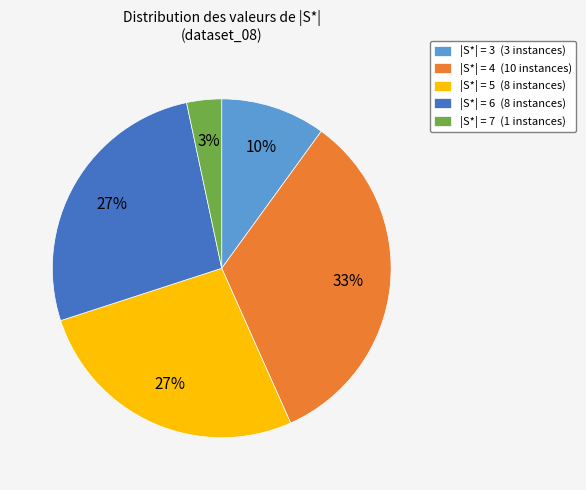

To the nearest percent, what is the combined percentage of |S*| = 3 (3 instances) and |S*| = 6 (8 instances)?

37%